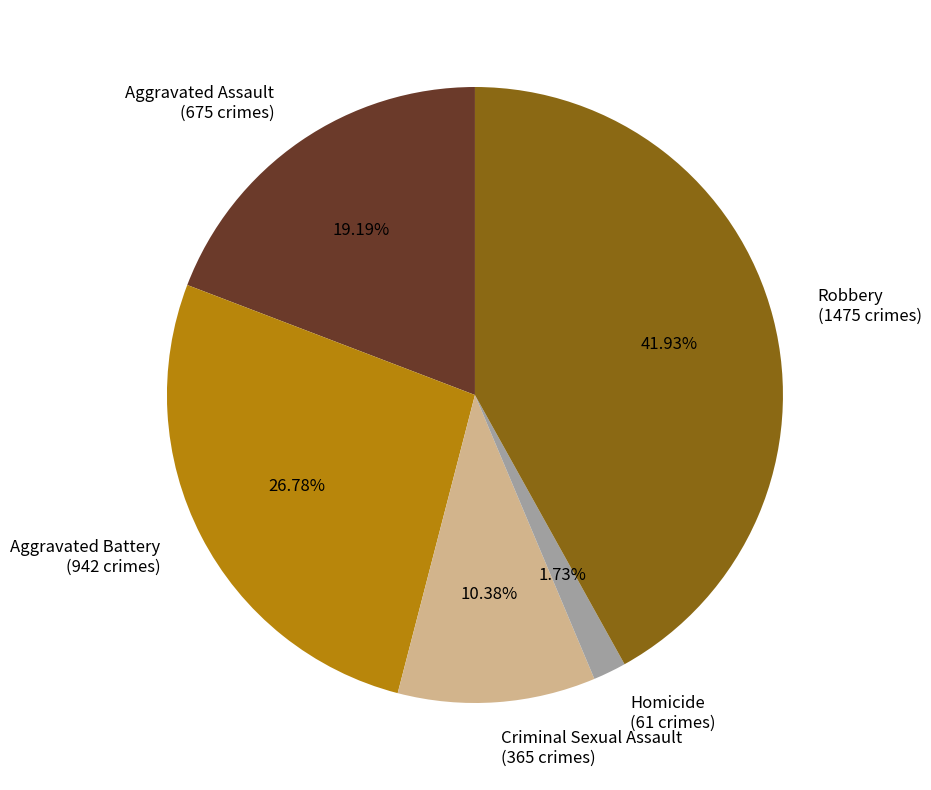

What is the smallest slice in the pie chart?

Homicide